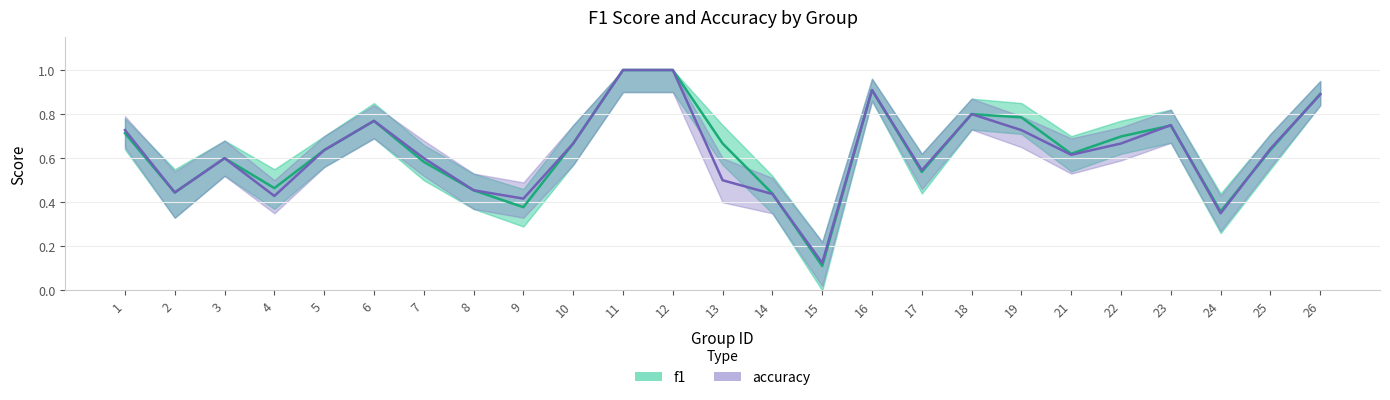

What is the difference between the accuracy values at 8 and 26?

0.4